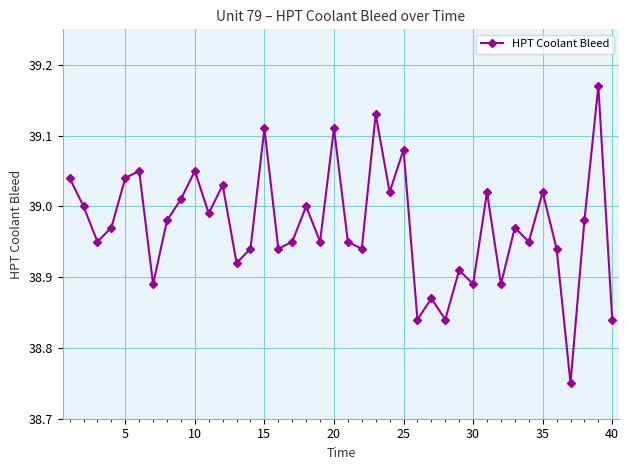

How many interior local valleys (lower than both neighbors) does the data have?

14